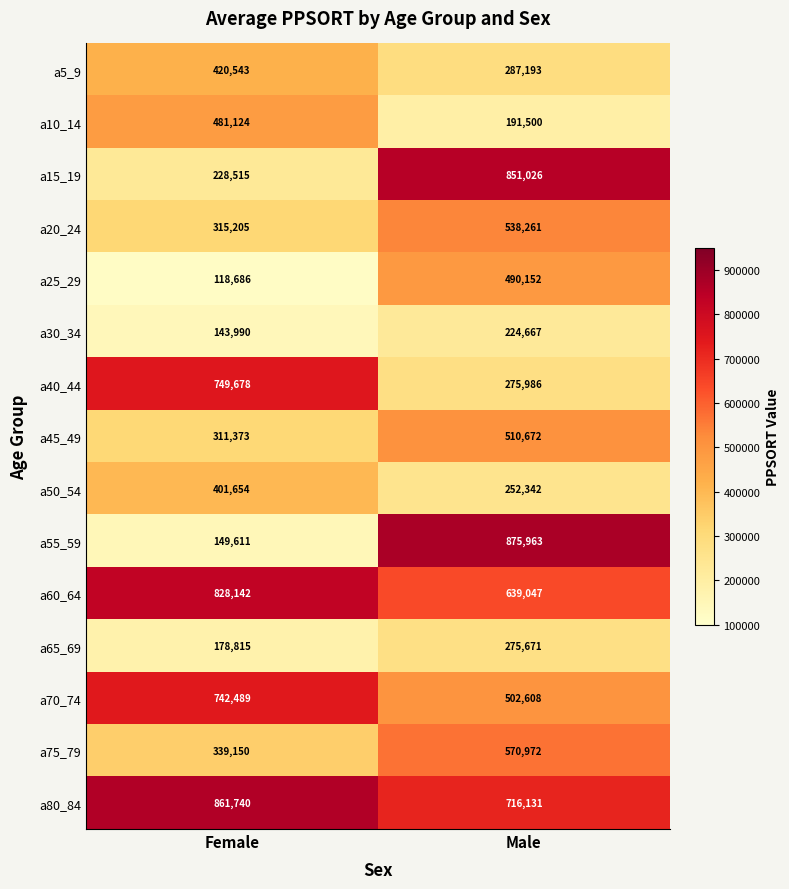

What is the total value across all series at Female?

6270715